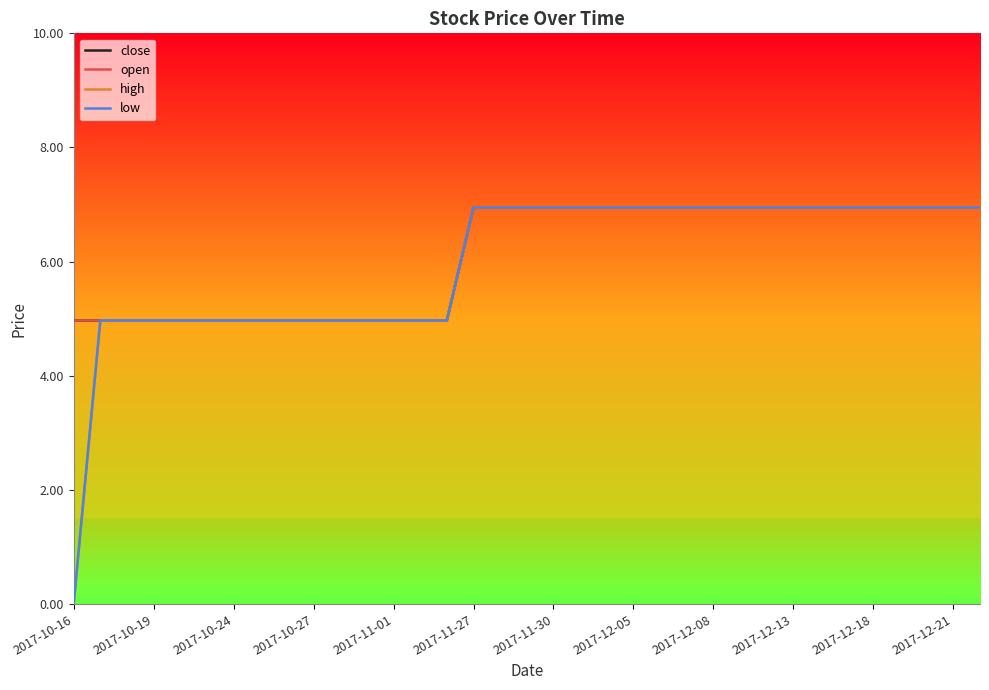

Does the chart display data point markers on the line(s)?

No